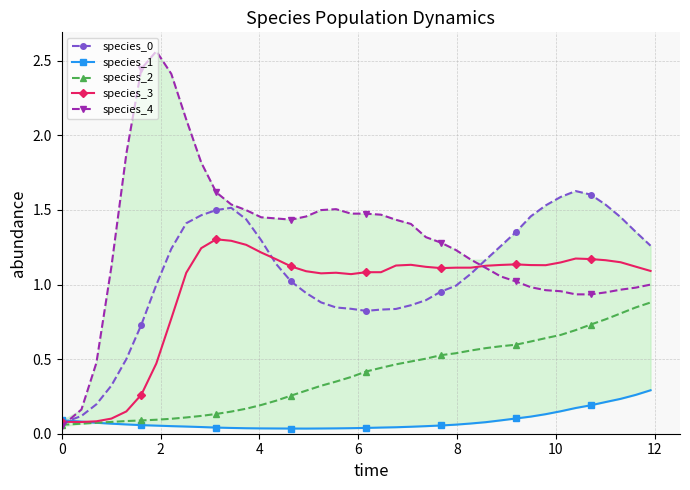

Which series has the largest range (max minus min)?

species_4